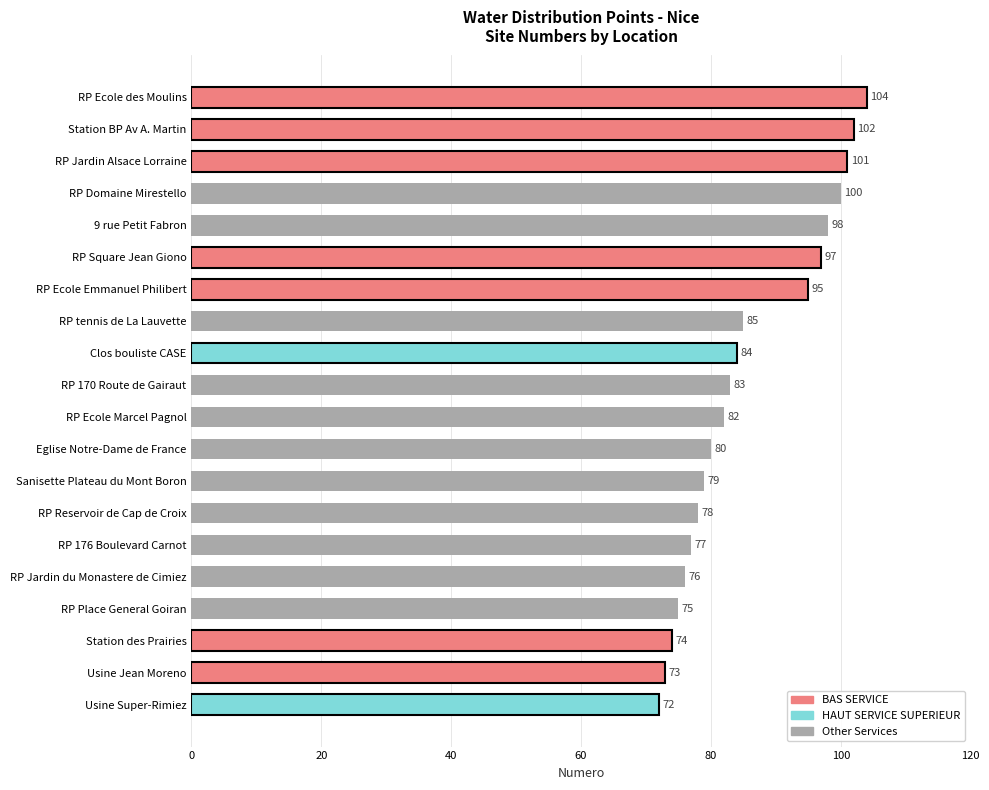

List the labels in order of value, smallest first.

Usine Super-Rimiez, Usine Jean Moreno, Station des Prairies, RP Place General Goiran, RP Jardin du Monastere de Cimiez, RP 176 Boulevard Carnot, RP Reservoir de Cap de Croix, Sanisette Plateau du Mont Boron, Eglise Notre-Dame de France, RP Ecole Marcel Pagnol, RP 170 Route de Gairaut, Clos bouliste CASE, RP tennis de La Lauvette, RP Ecole Emmanuel Philibert, RP Square Jean Giono, 9 rue Petit Fabron, RP Domaine Mirestello, RP Jardin Alsace Lorraine, Station BP Av A. Martin, RP Ecole des Moulins